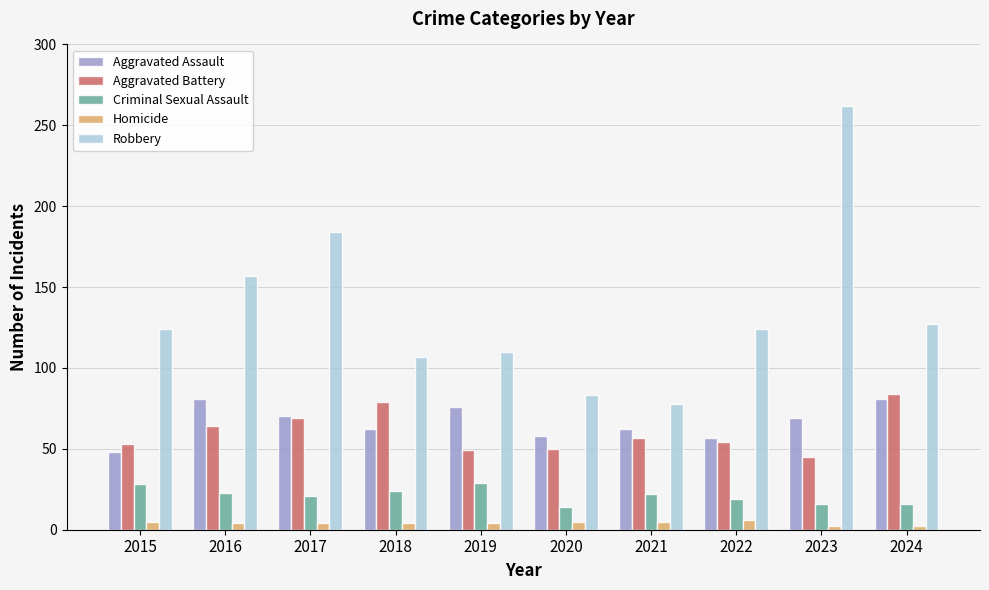

What is the highest value of the Homicide series?

6